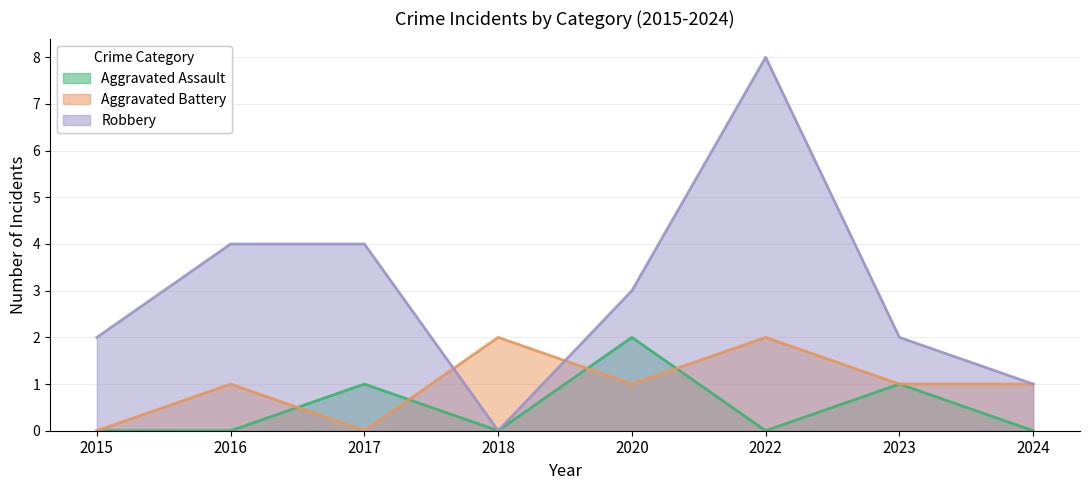

What is the greatest value displayed?

8